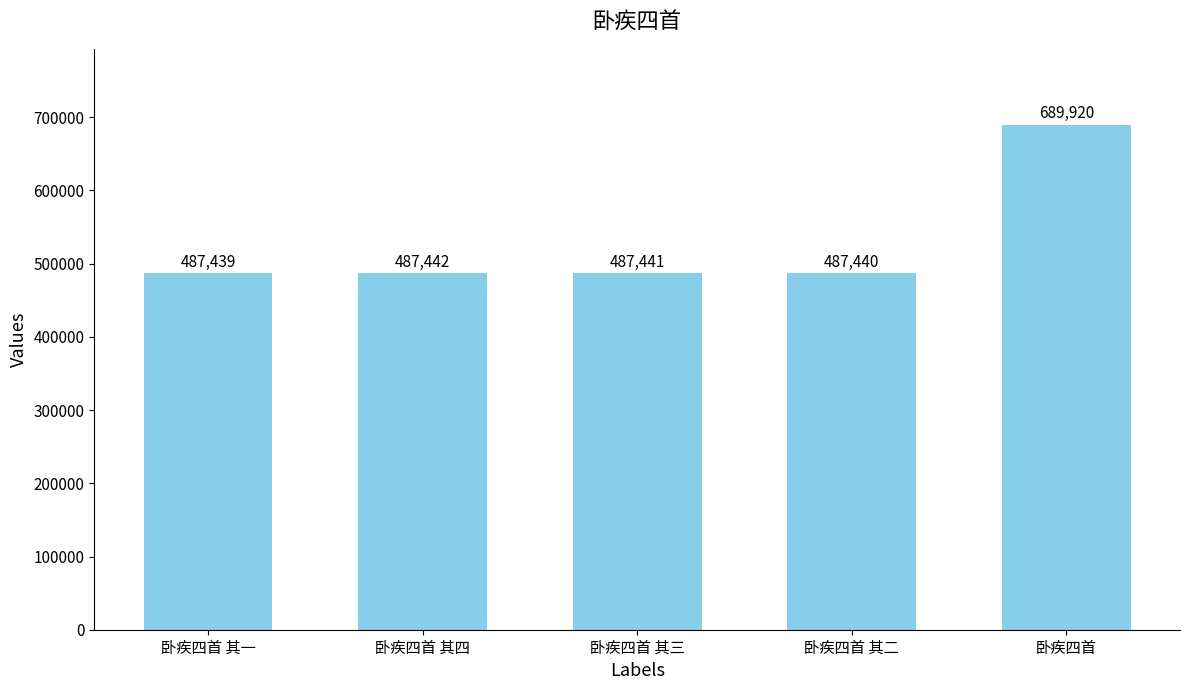

Rank the categories by value from highest to lowest.

卧疾四首, 卧疾四首 其四, 卧疾四首 其三, 卧疾四首 其二, 卧疾四首 其一